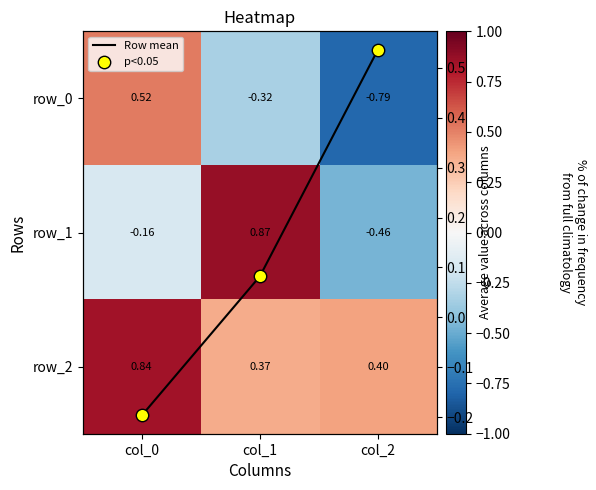

Is it true that p<0.05 equals -0.2 at col_0?

True